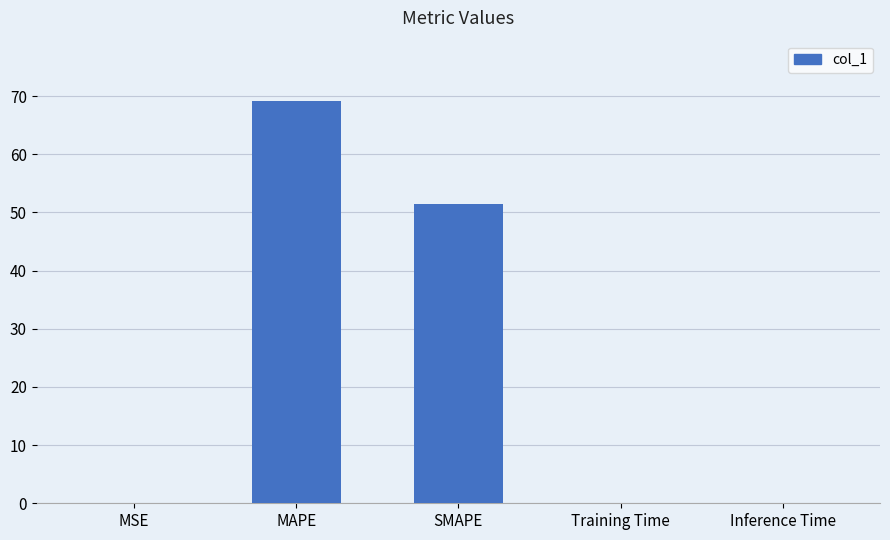

Between Inference Time and MAPE, which is larger?

MAPE